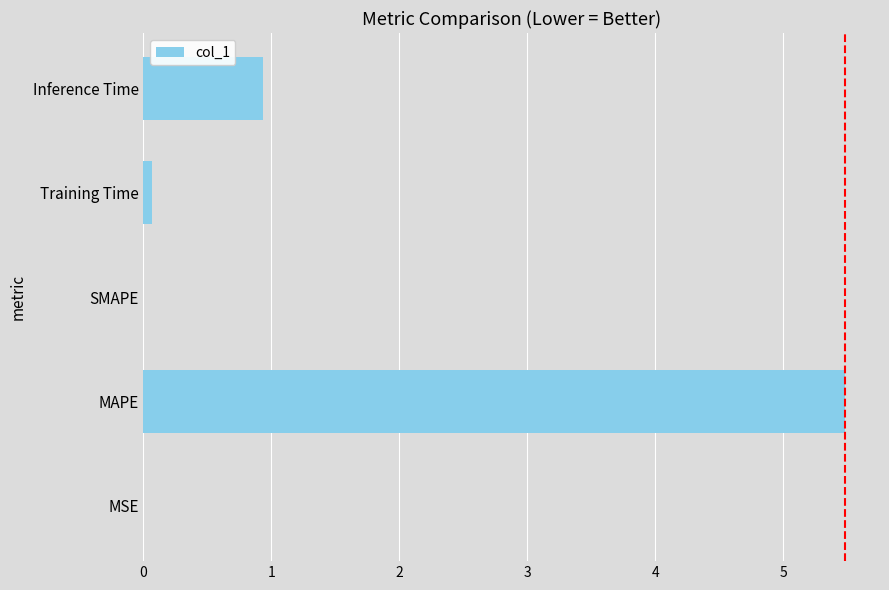

Which has a higher value, SMAPE or MAPE?

MAPE